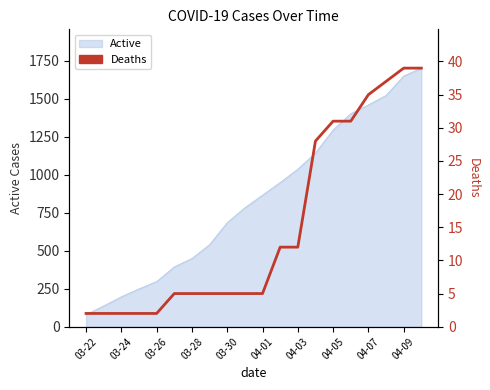

The value at 03-22 is 1. True or false?

False